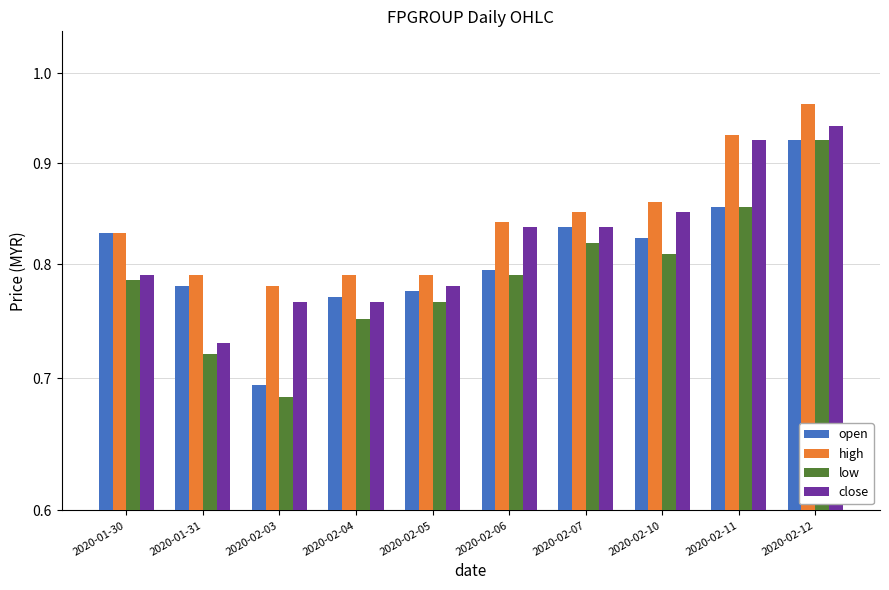

Rank the series by their maximum value, from highest to lowest.

high, close, open, low